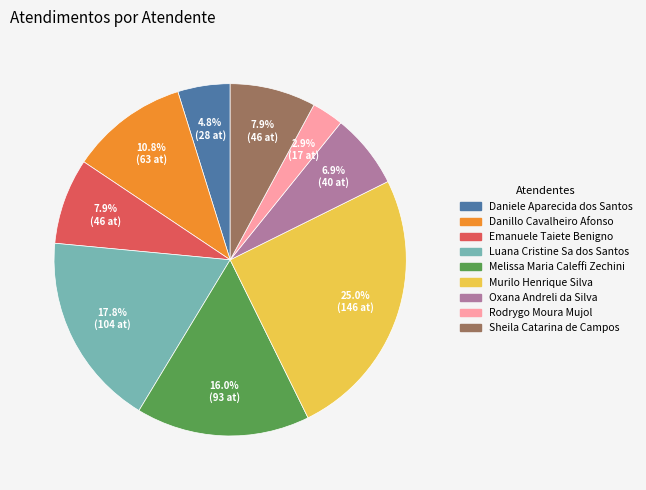

To the nearest percent, what portion does Danillo Cavalheiro Afonso represent?

11%